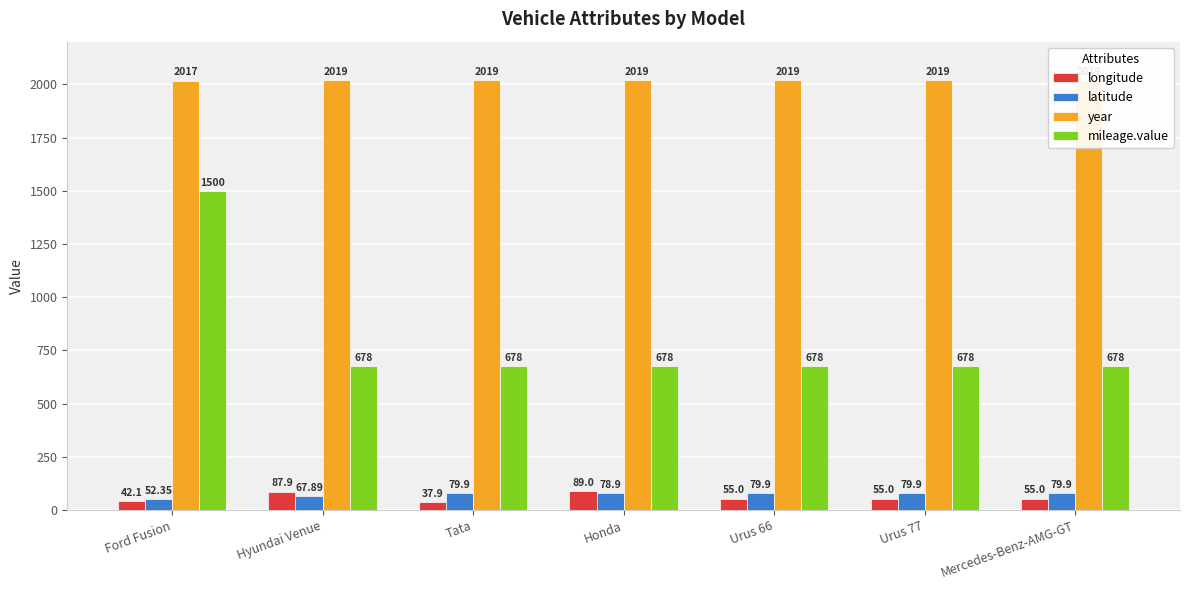

Rank the series by their maximum value, from highest to lowest.

year, mileage.value, longitude, latitude